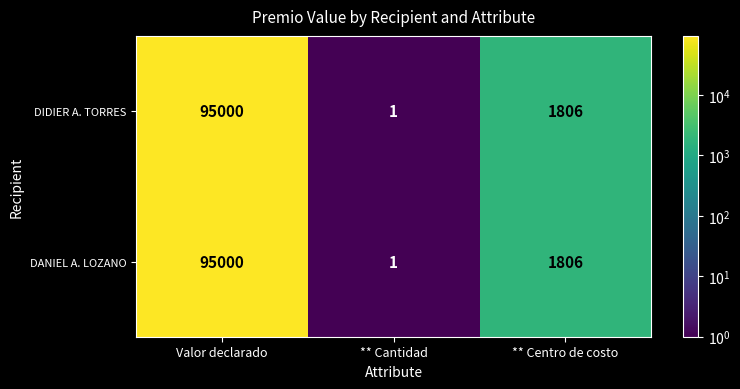

What is the difference between the maximum and second lowest values in the DIDIER A. TORRES series?

93194